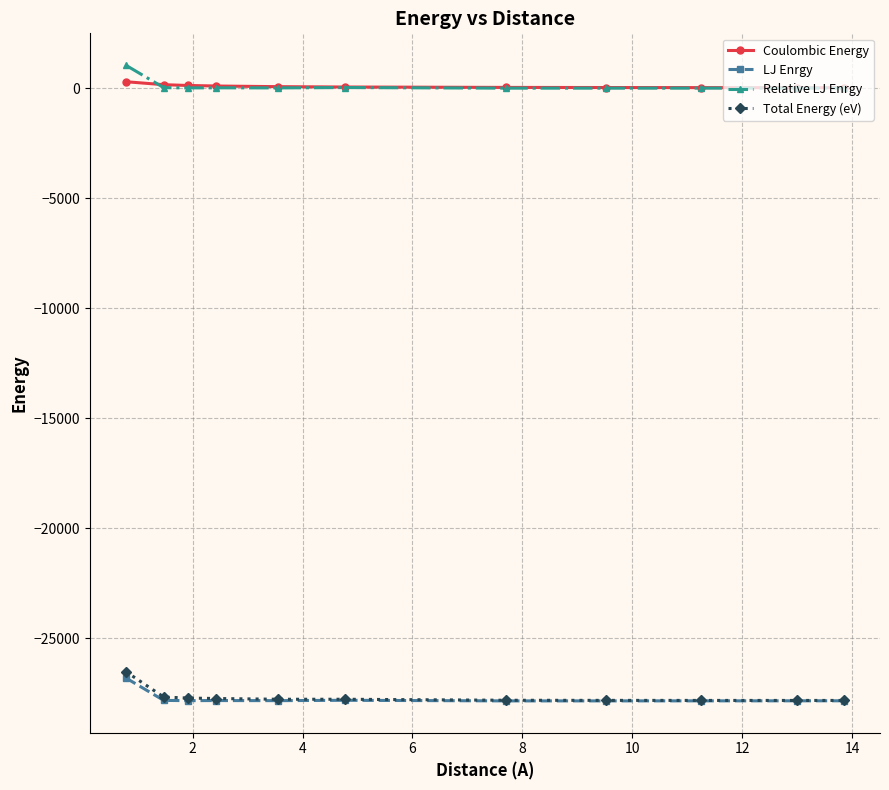

What is the smallest value displayed?

-27856.1